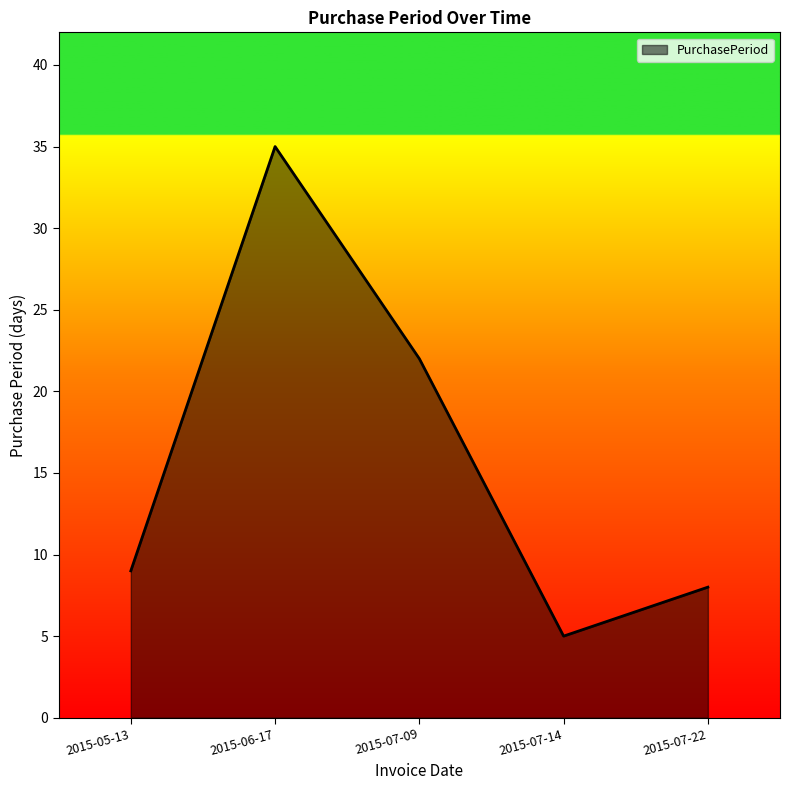

Where is the data nearest to the value 20?

2015-07-09